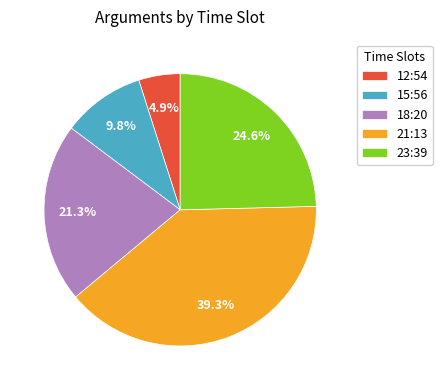

Count the number of slices in the pie.

5